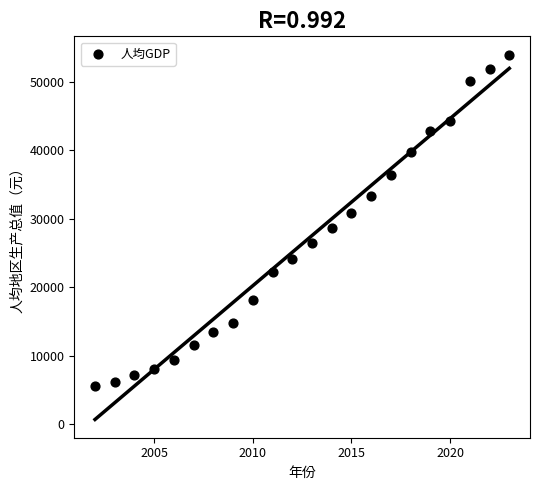

What is the range of X values (max minus min)?

21